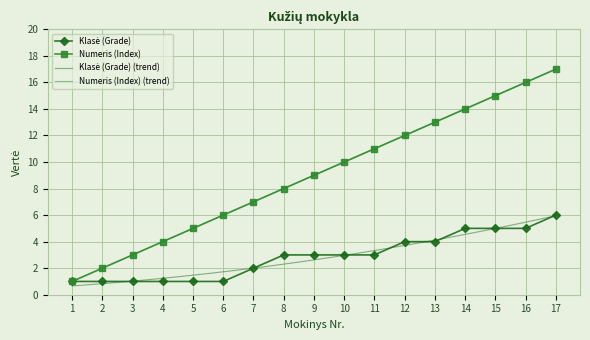

How many lines are shown in the chart?

2